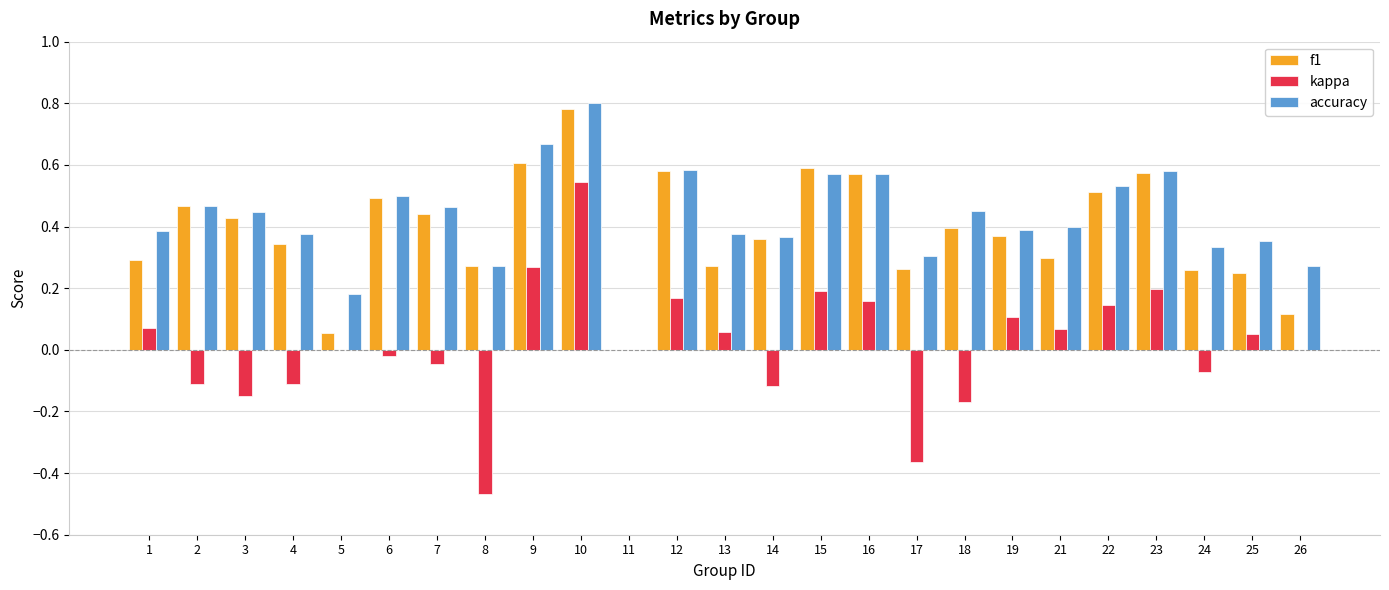

Which series has the largest total across all categories?

accuracy